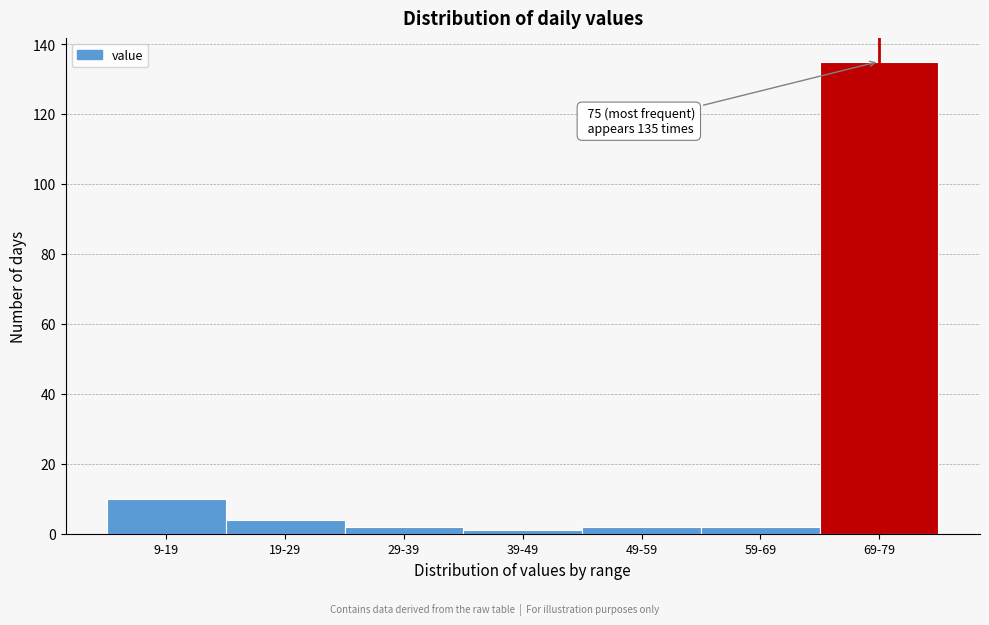

Reading left to right, extract all data points from this chart.

9-19=10	19-29=4	29-39=2	39-49=1	49-59=2	59-69=2	69-79=135